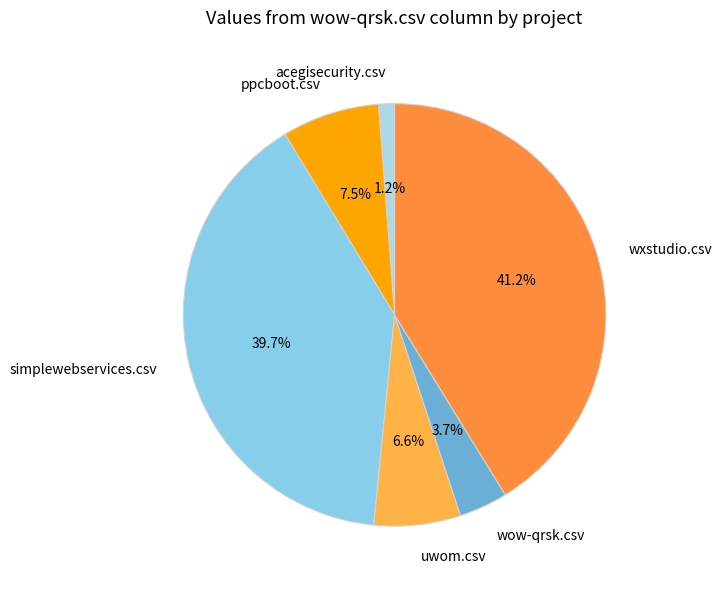

Which slice is the largest?

wxstudio.csv